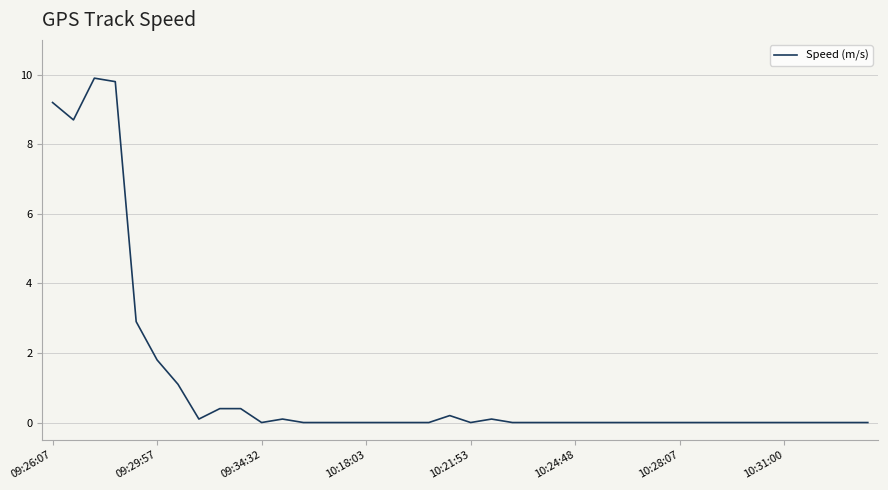

How many lines are shown in the chart?

1